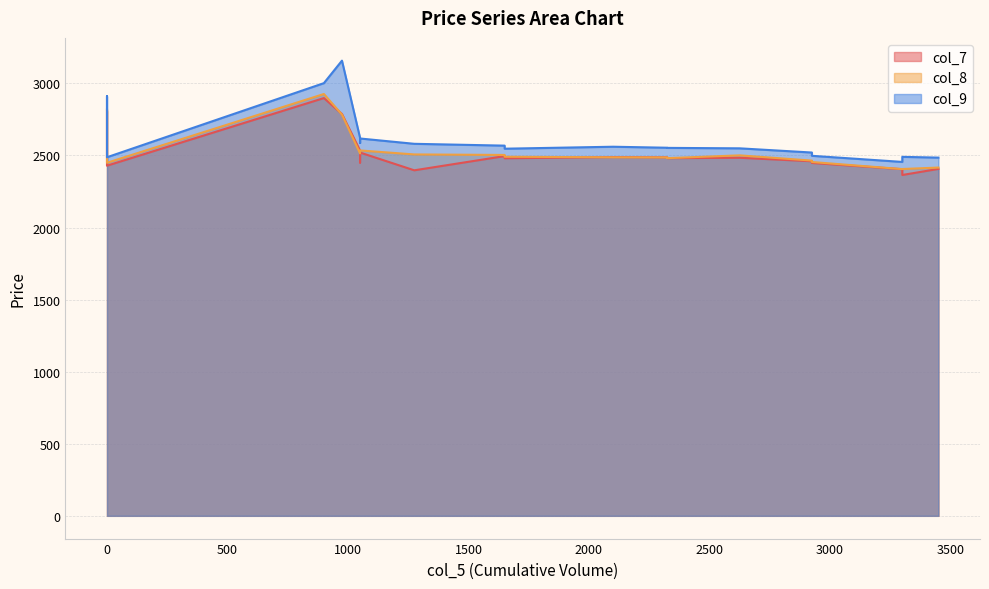

Where is the first local minimum for col_9?

9